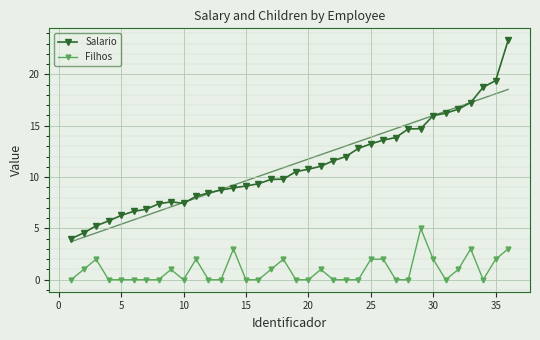

What is the maximum value for Salario?

23.3